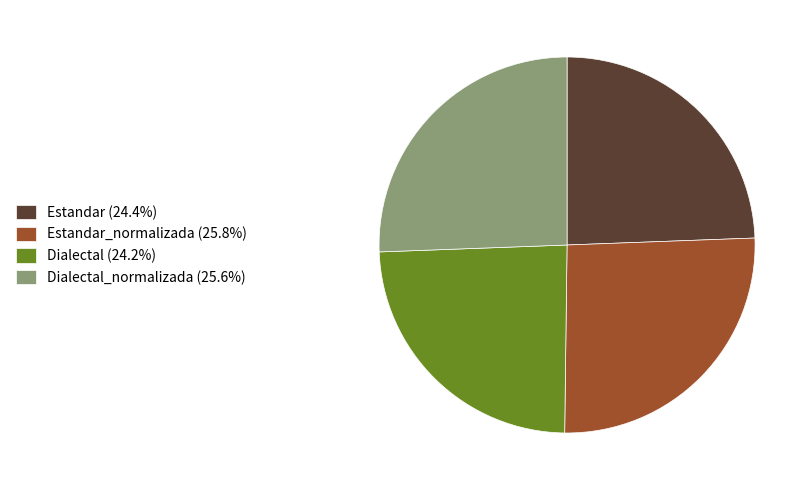

Count the number of slices in the pie.

4